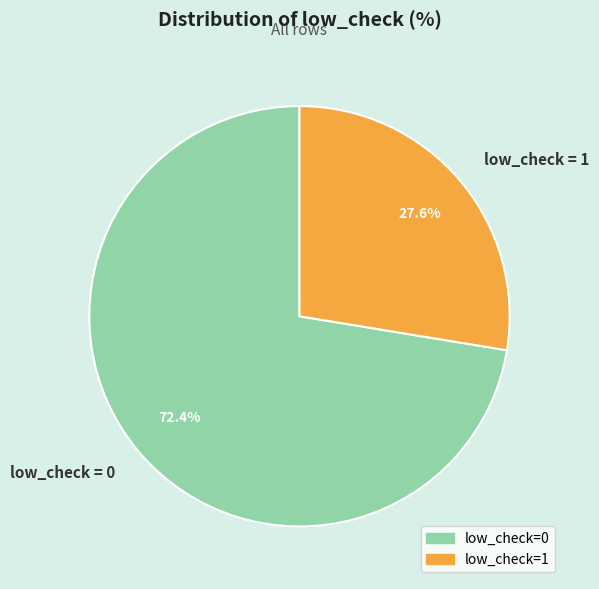

Rank the categories by value from lowest to highest.

low_check = 1, low_check = 0